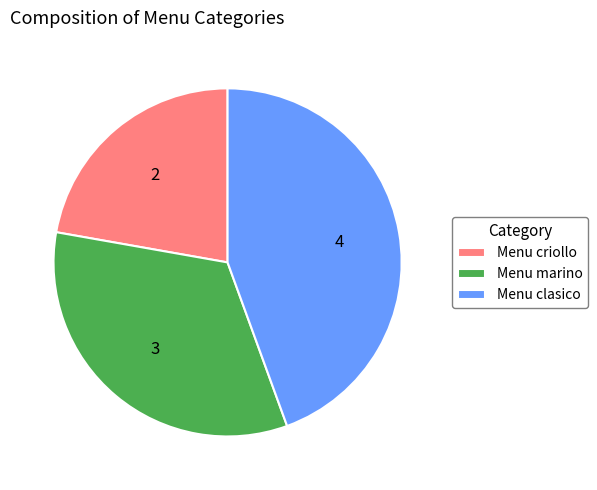

The Menu marino slice represents 33% of the pie. True or false?

True